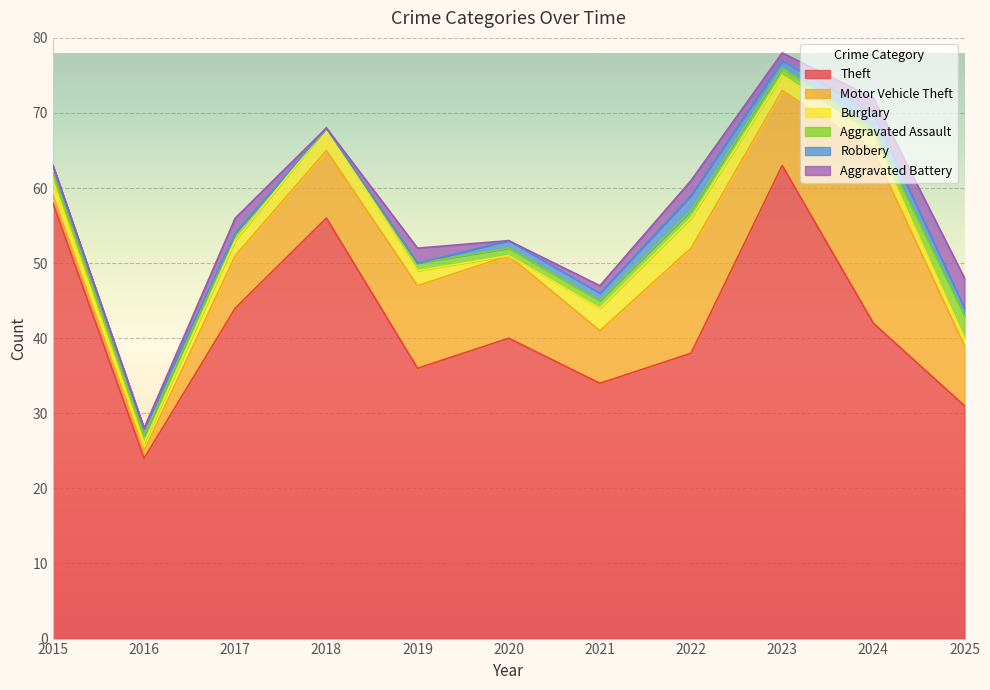

What is the total value across all series at 2021?

47